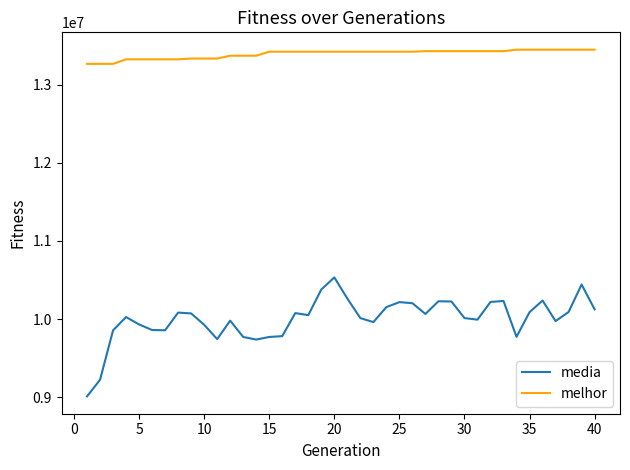

List the series in order of their peak value, highest first.

melhor, media